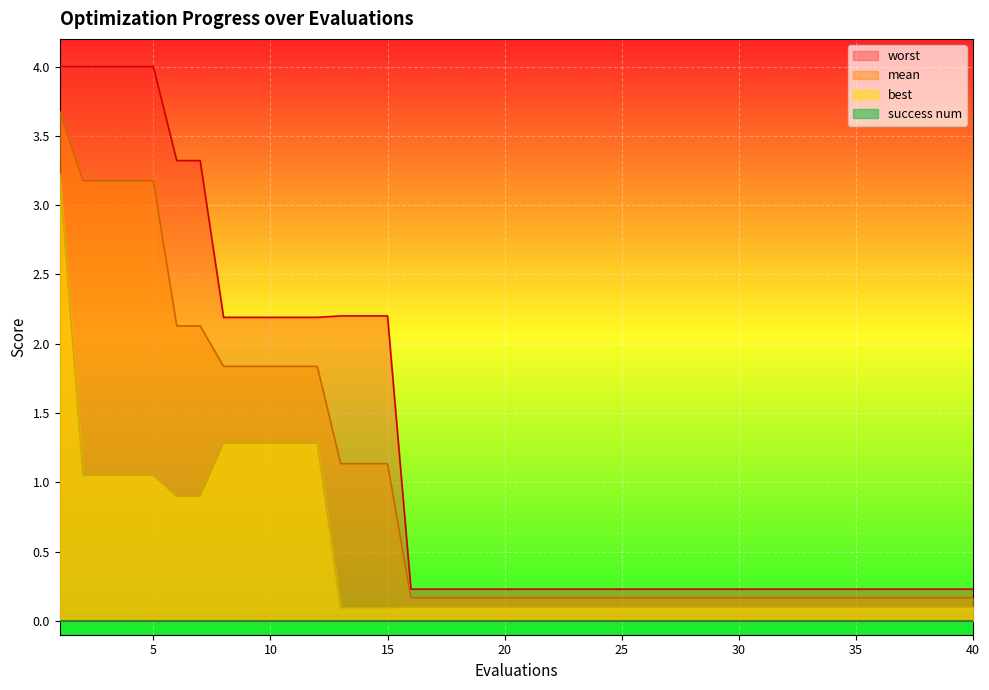

Is it true that best equals 0.1 at 31?

True